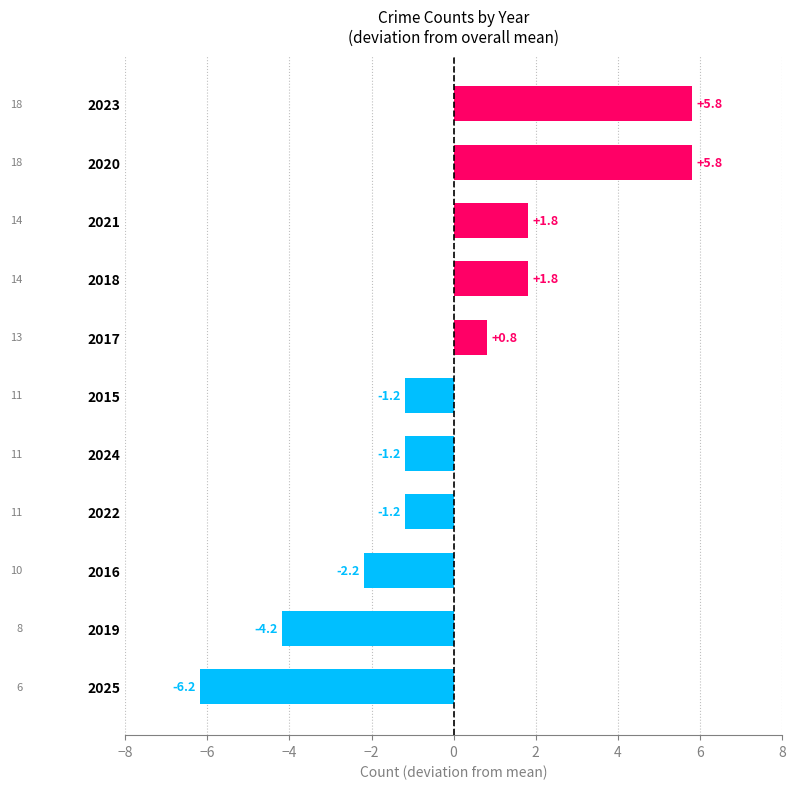

What is the change in value from 2022 to 2023?

+7.0